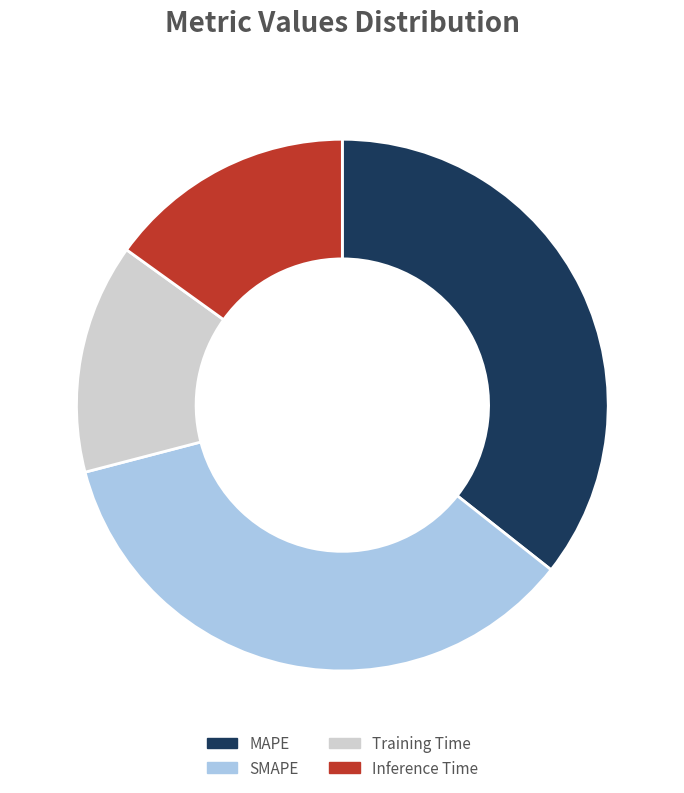

True or false: Training Time accounts for 3% of the total.

False